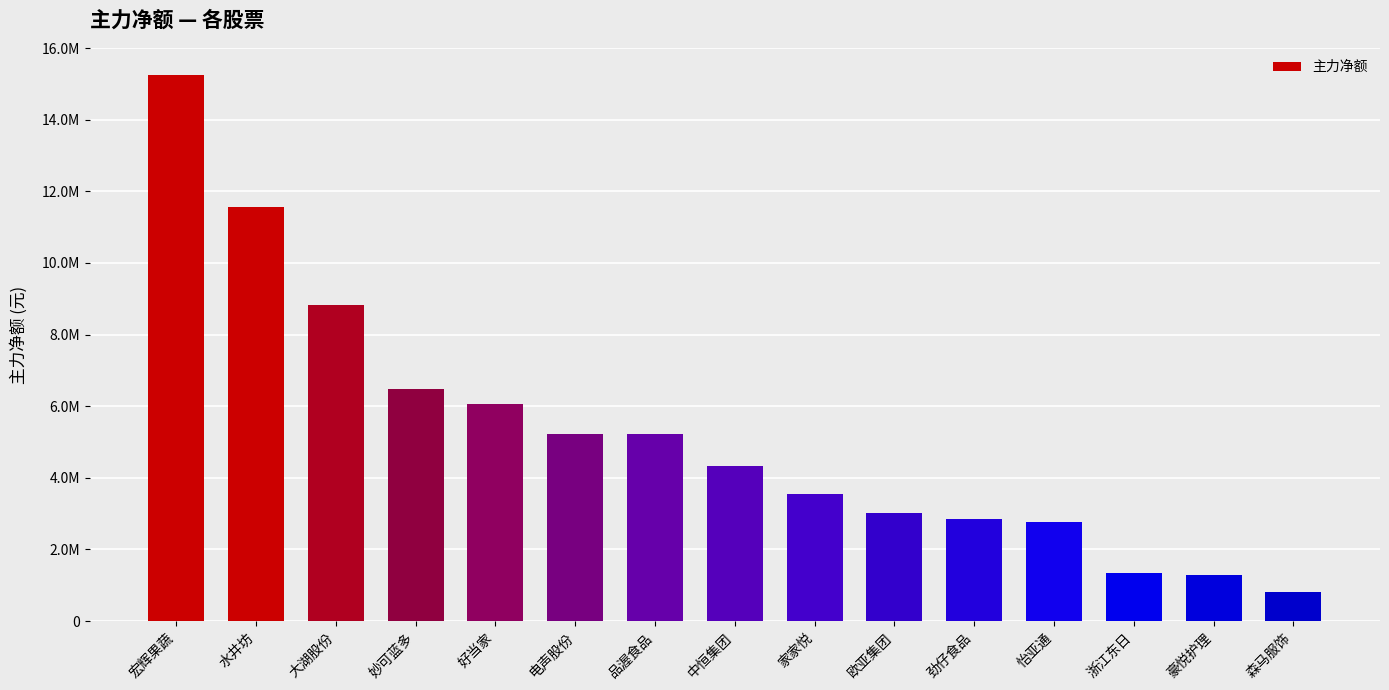

Does the chart contain any negative values?

No